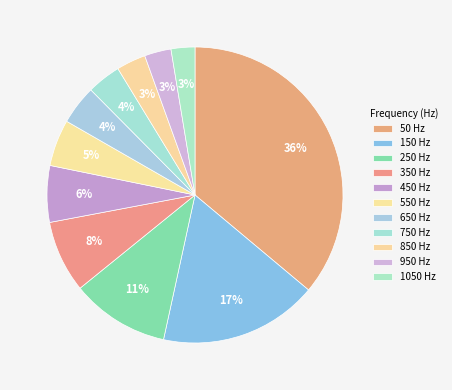

To the nearest percent, what portion does 850 represent?

3%